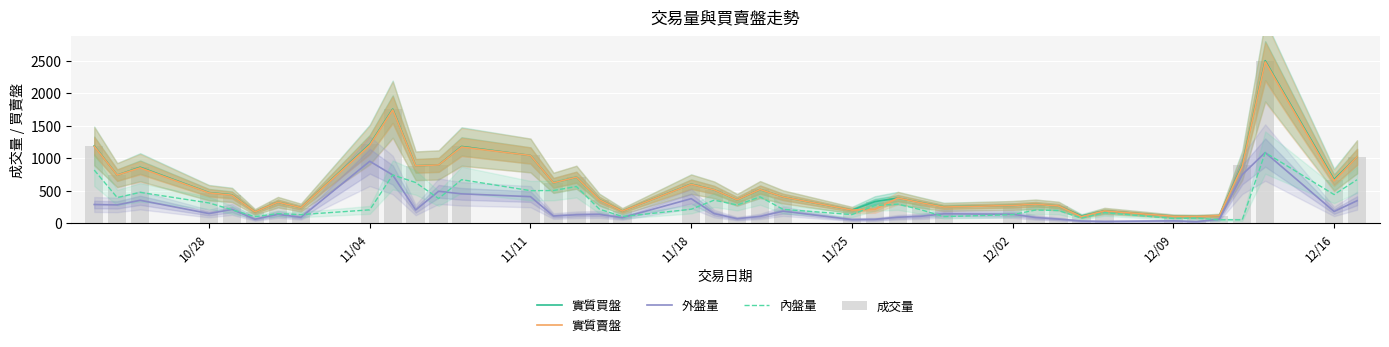

Between 11/04 and 8, which series saw the biggest shift?

外盤量